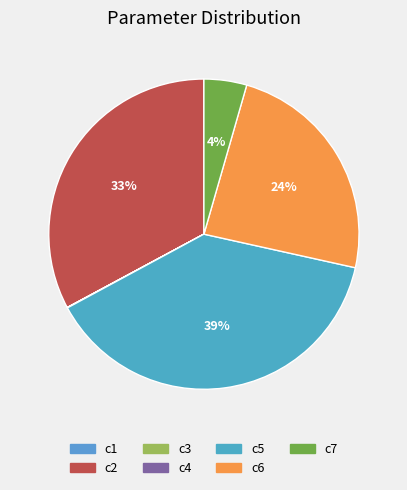

Is it true that c3 is 1% of the pie?

False